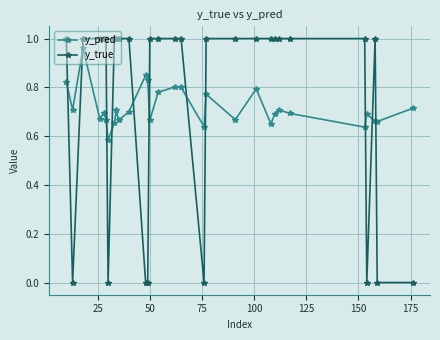

True or false: y_pred and y_true cross at least once.

True